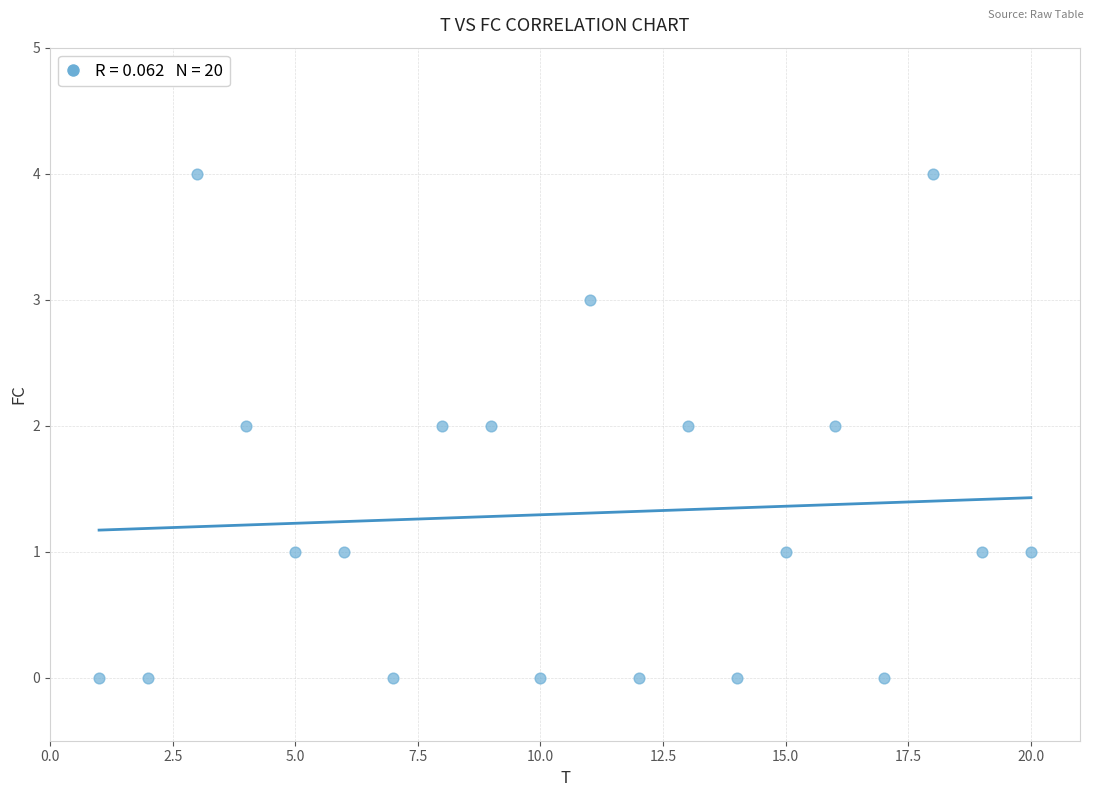

What is the range of X values (max minus min)?

19